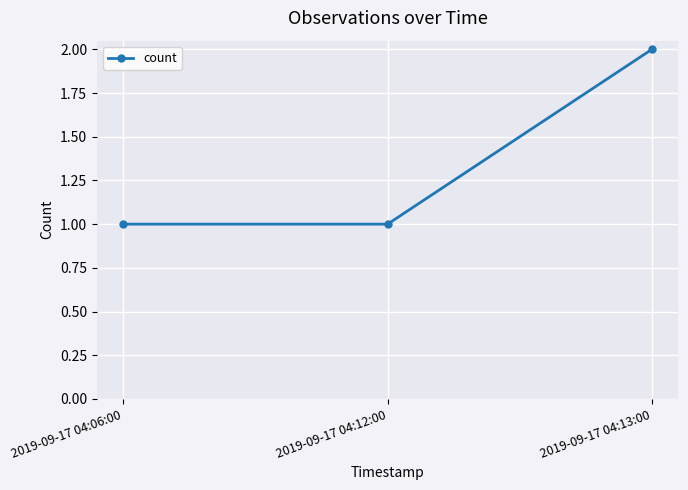

Does the chart display data point markers on the line(s)?

Yes